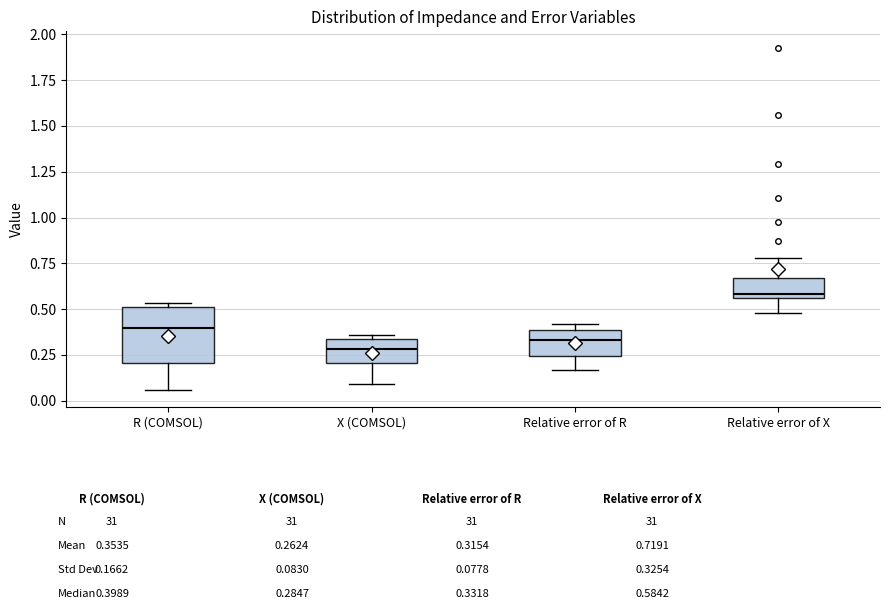

Which box is the tallest, from its lower edge to its upper edge?

R (COMSOL)